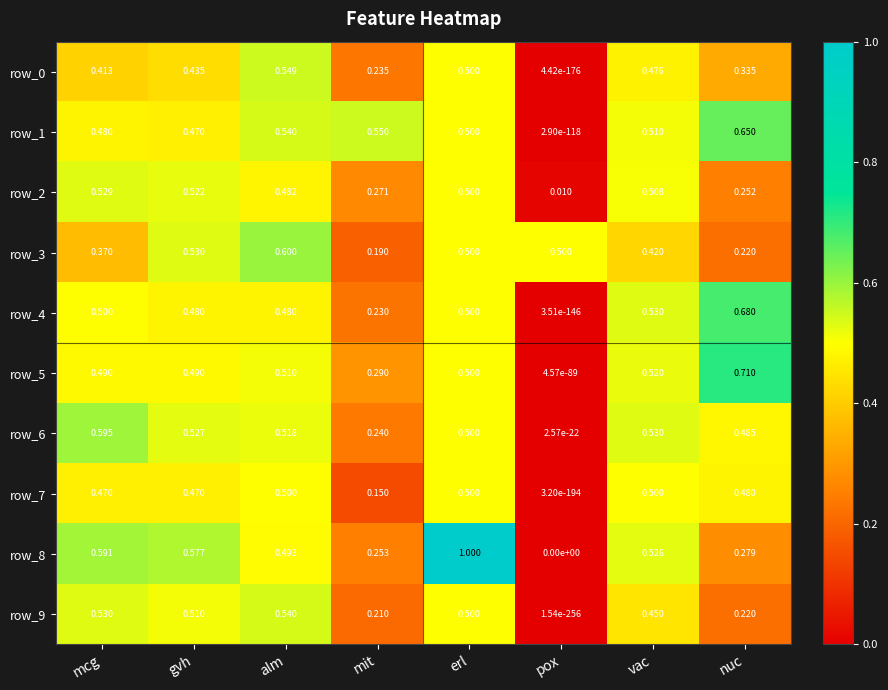

At which label is row_8 closest to 0?

pox